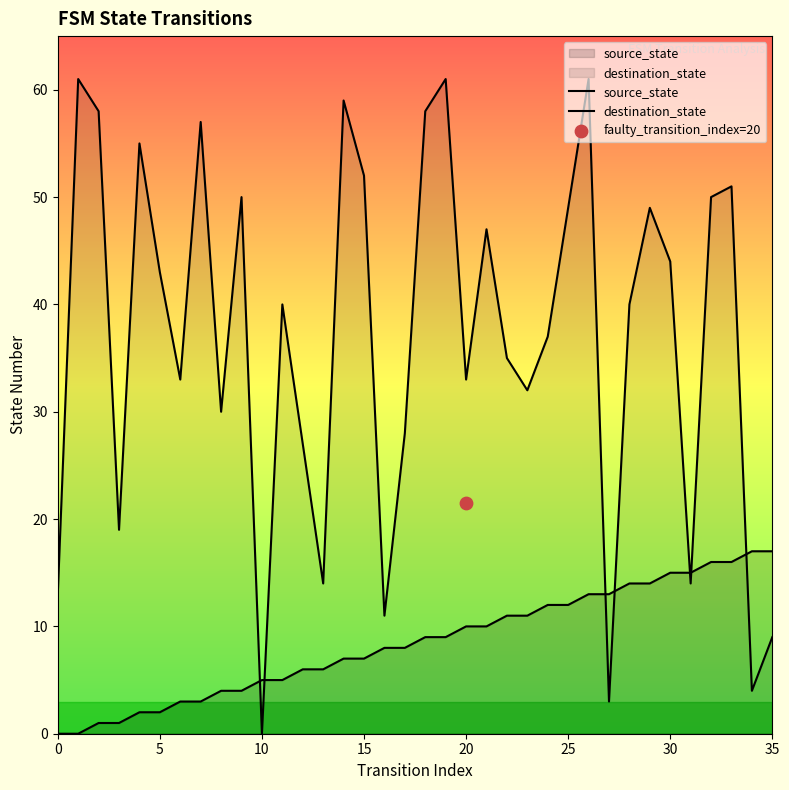

What are all the series names shown in the legend?

source_state, destination_state